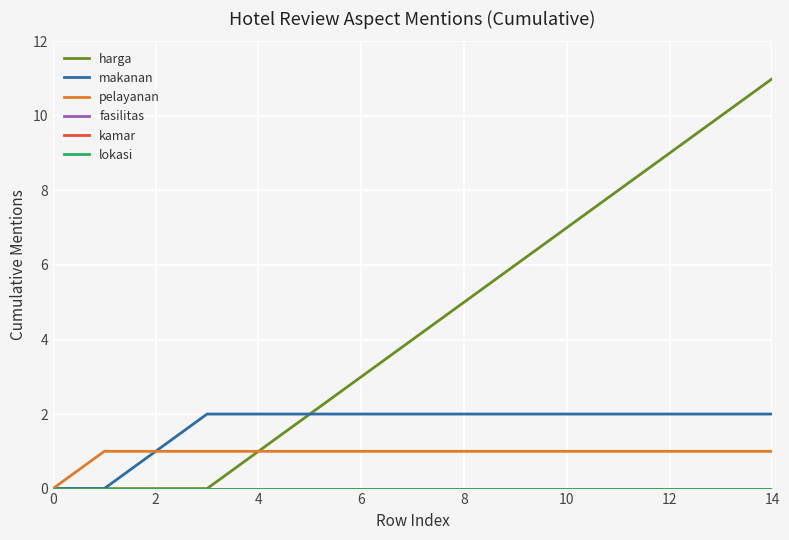

True or false: kamar and pelayanan cross at least once.

False